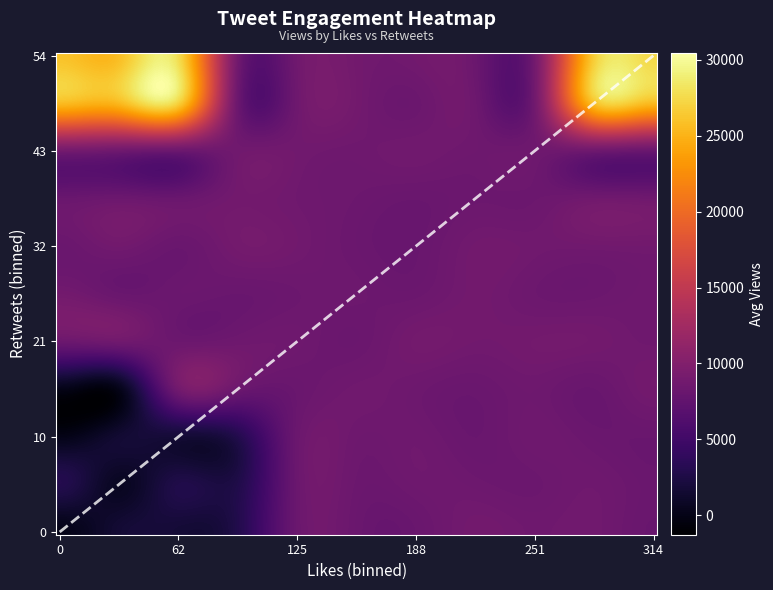

Count the number of data series in this chart.

11